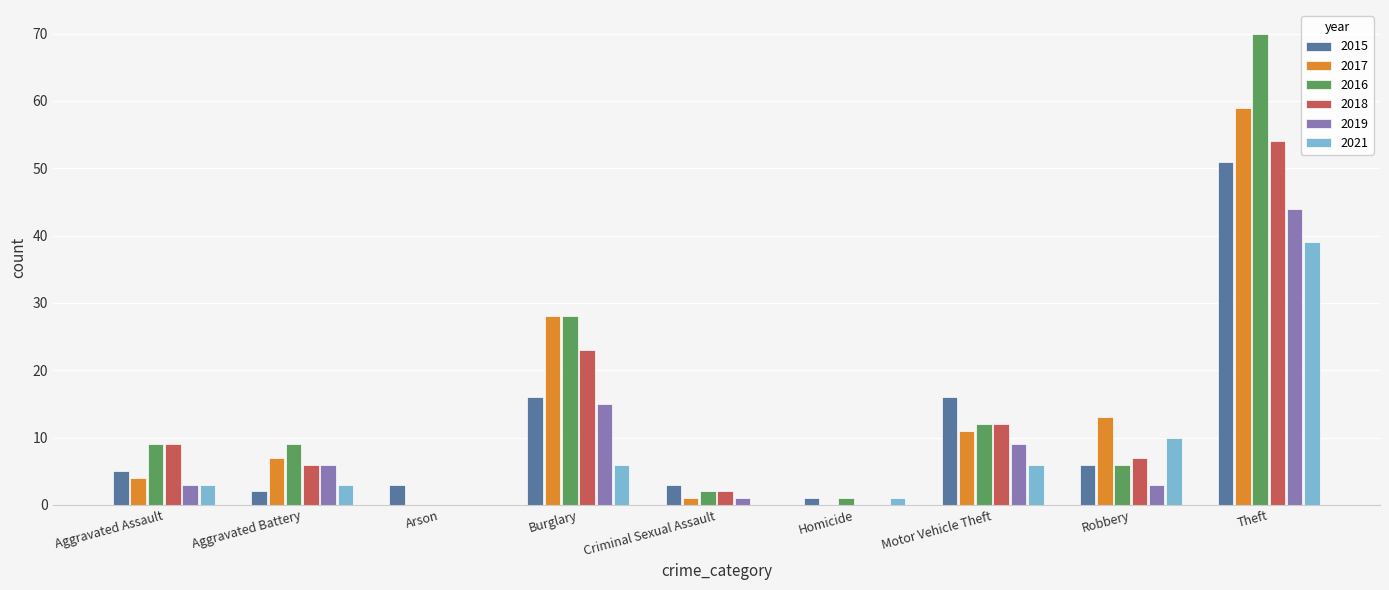

Count the number of categories in the chart.

9